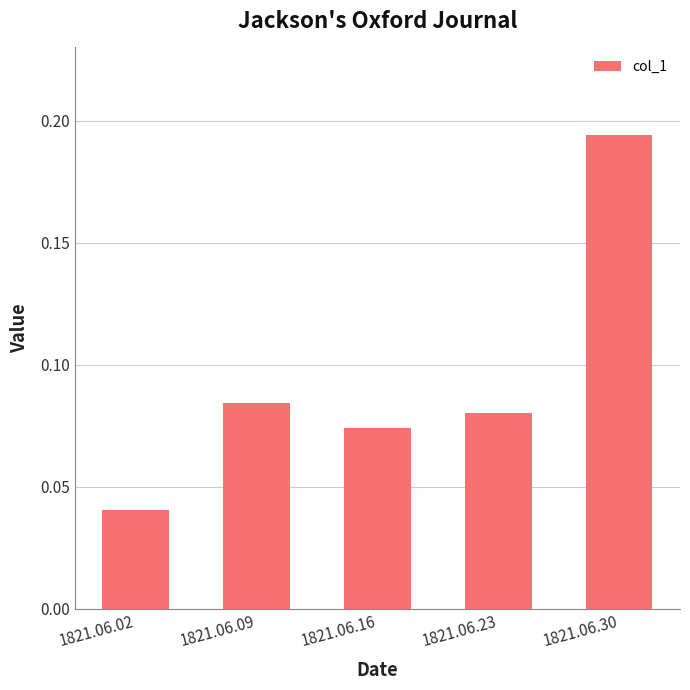

Between 1821.06.16 and 1821.06.09, which is larger?

1821.06.09